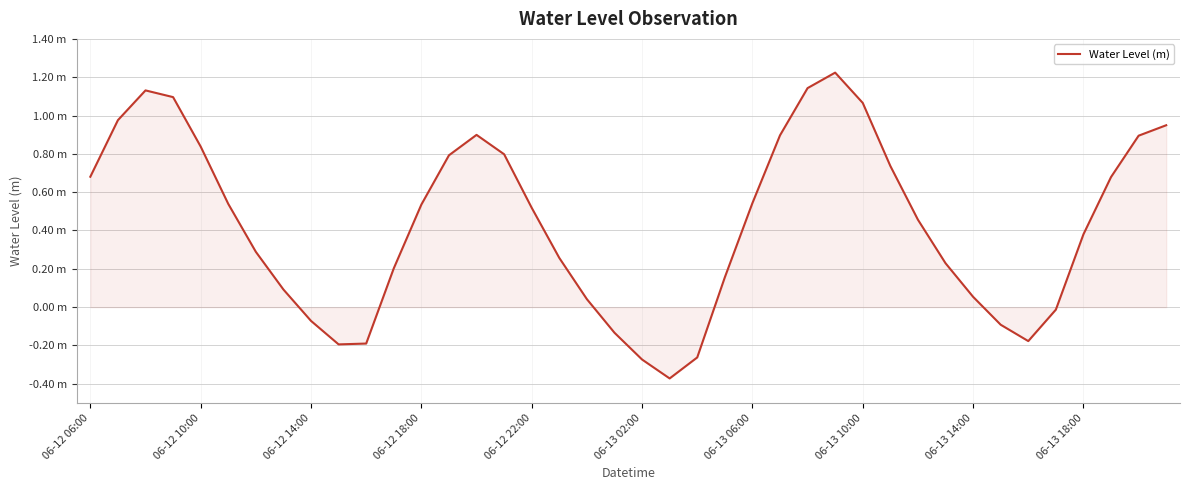

How many negative values are there?

10